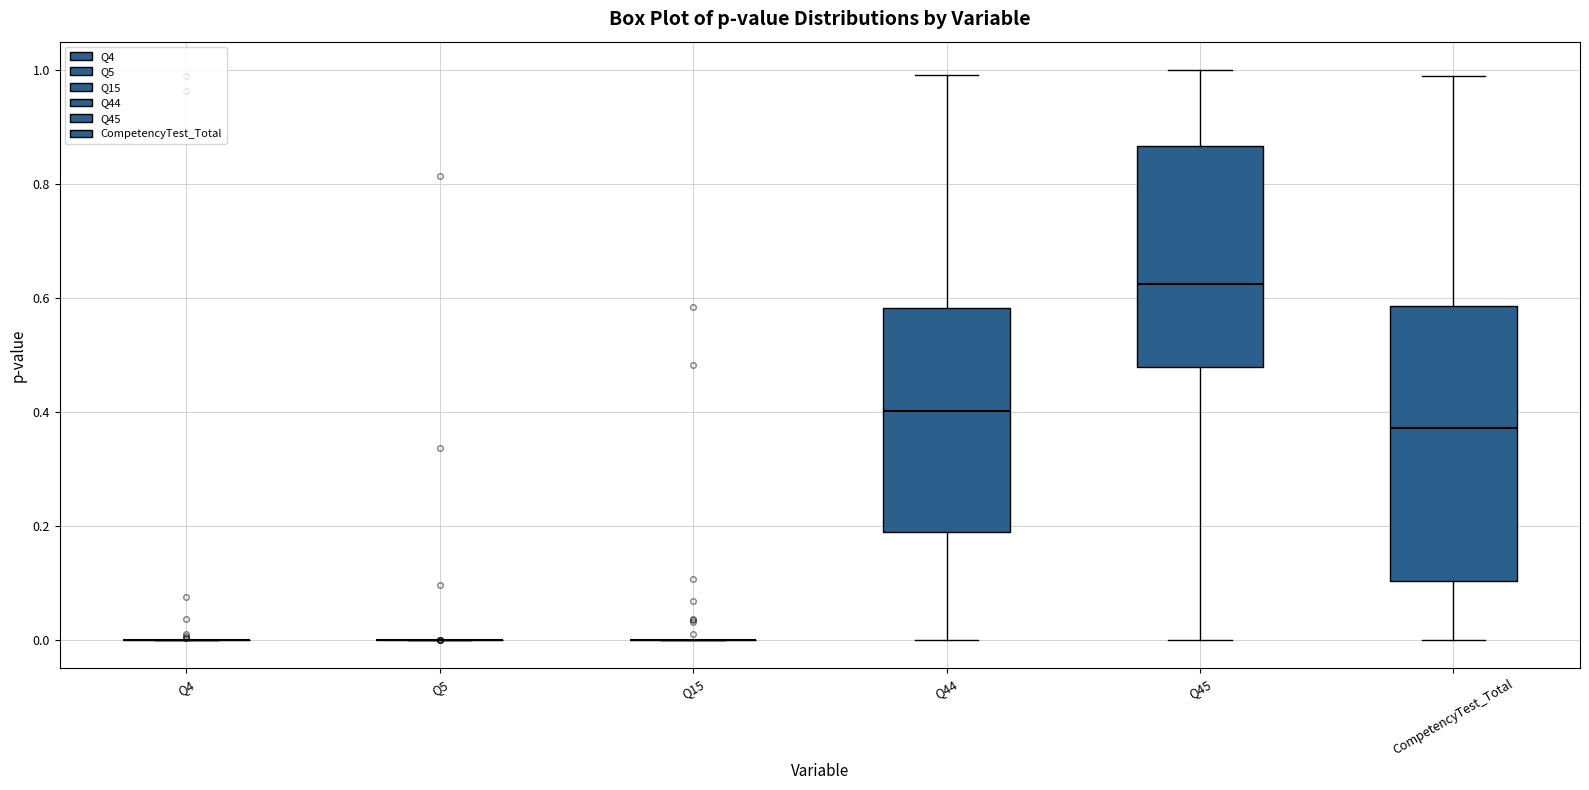

Reading left to right, transcribe this box plot: for each box, give where its median line is, the range the box spans, and where its two whiskers end, as read against the y-axis. The values are not printed on the chart, so give them approximately, as read against the axis.

Q4: box collapsed to a line at 0.00, whiskers 0.00 to 0.00
Q5: box collapsed to a line at 0.00, whiskers 0.00 to 0.00
Q15: box collapsed to a line at 0.00, whiskers 0.00 to 0.00
Q44: median 0.40, box 0.18 to 0.58, whiskers 0.00 to 1.00
Q45: median 0.62, box 0.48 to 0.86, whiskers 0.00 to 1.00
CompetencyTest_Total: median 0.38, box 0.10 to 0.58, whiskers 0.00 to 0.98